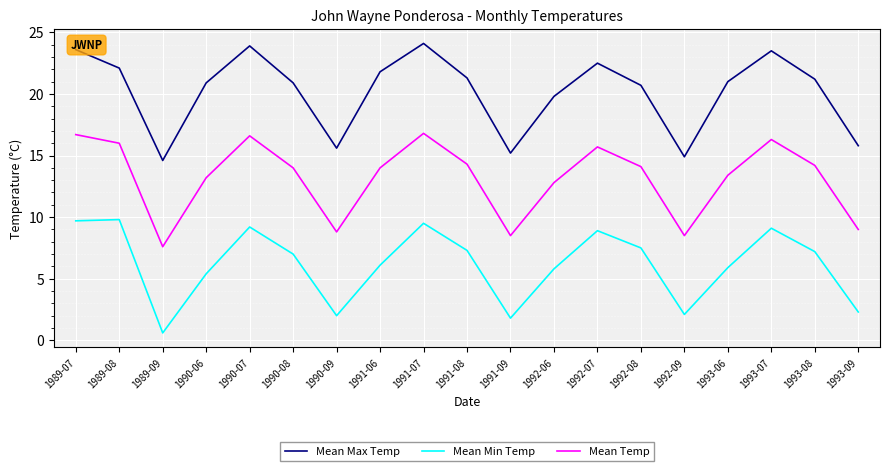

True or false: Mean Temp and Mean Max Temp cross at least once.

False